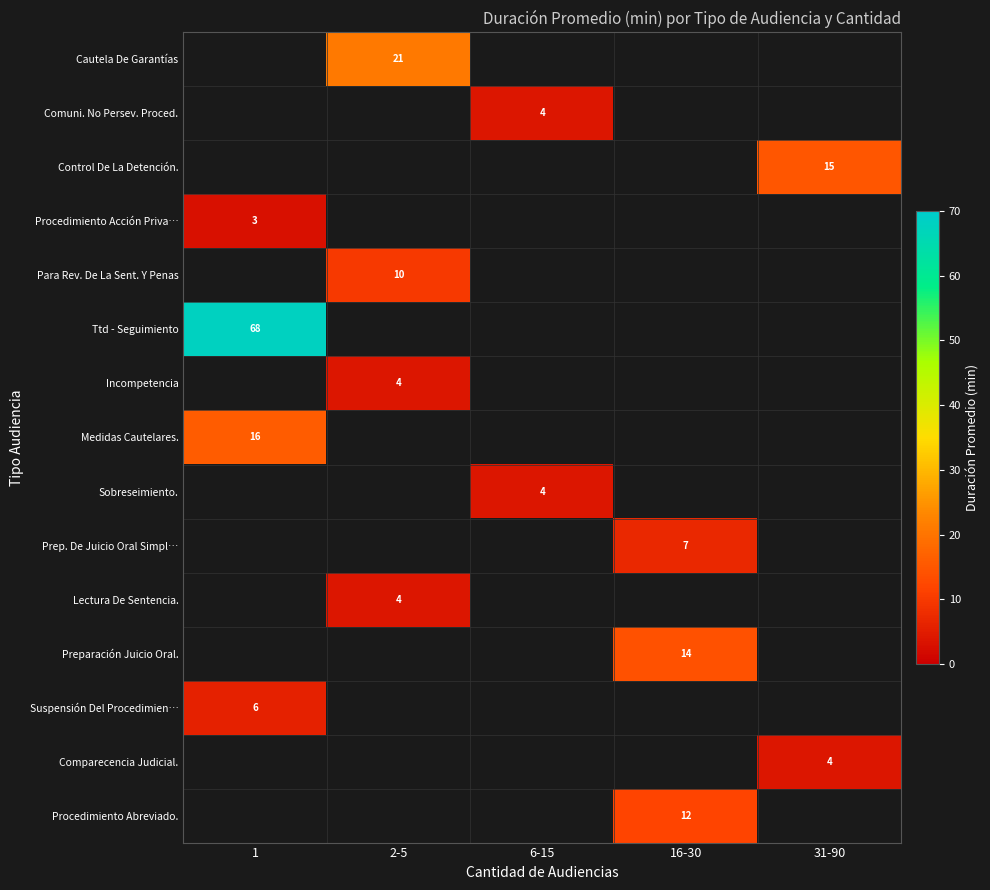

How many distinct data groups are displayed?

15